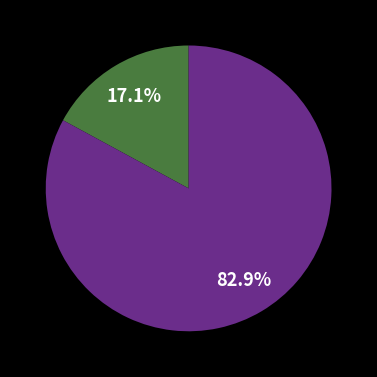

Is there any slice that represents more than half of the pie?

Yes